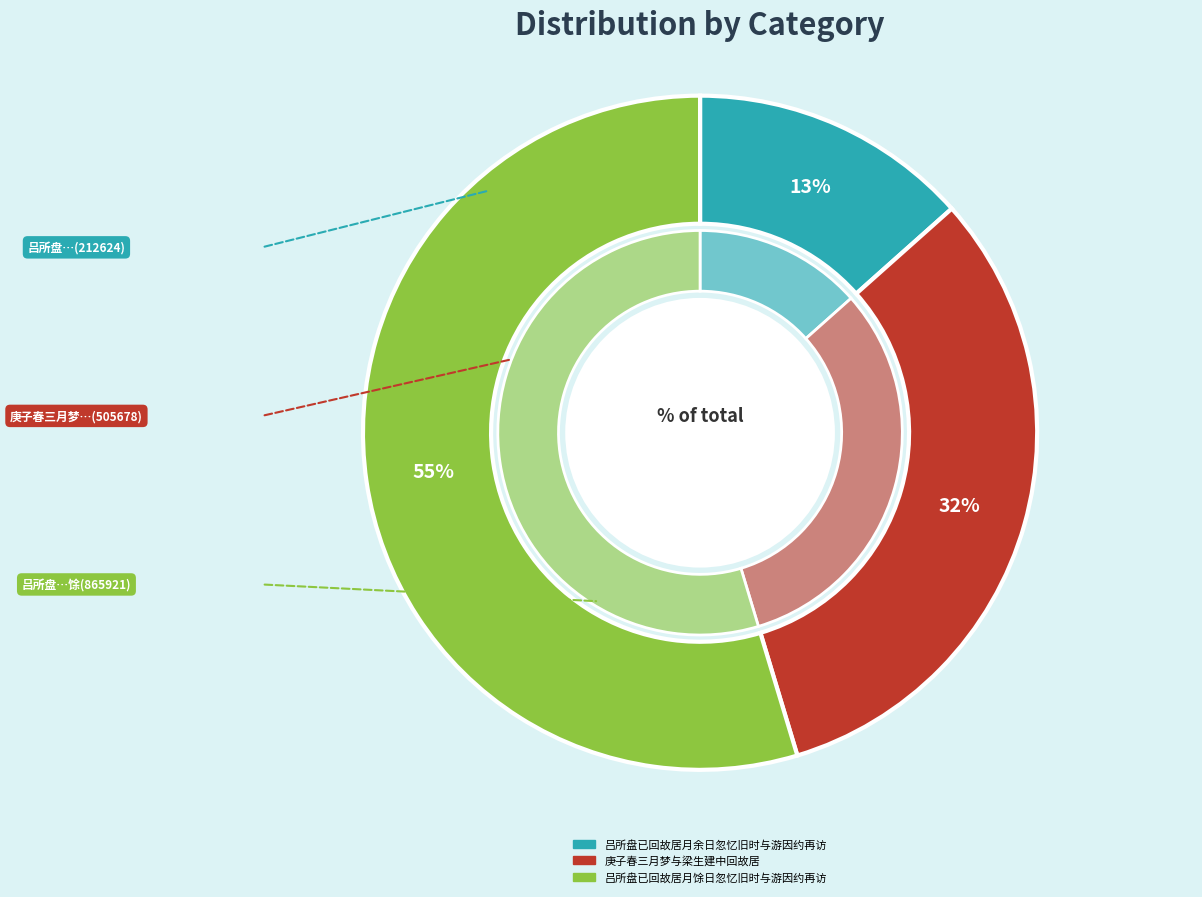

What is the change in value from 吕所盘已回故居月余日忽忆旧时与游因约再访 to 吕所盘已回故居月馀日忽忆旧时与游因约再访?

+653297